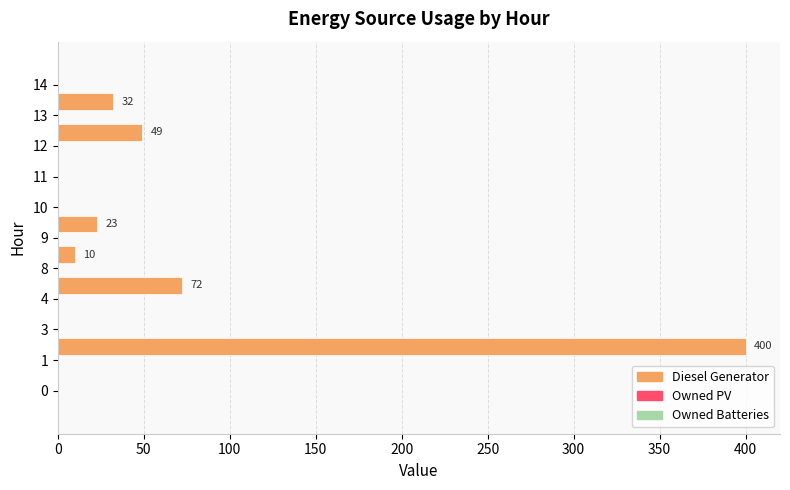

What is the greatest value displayed?

400